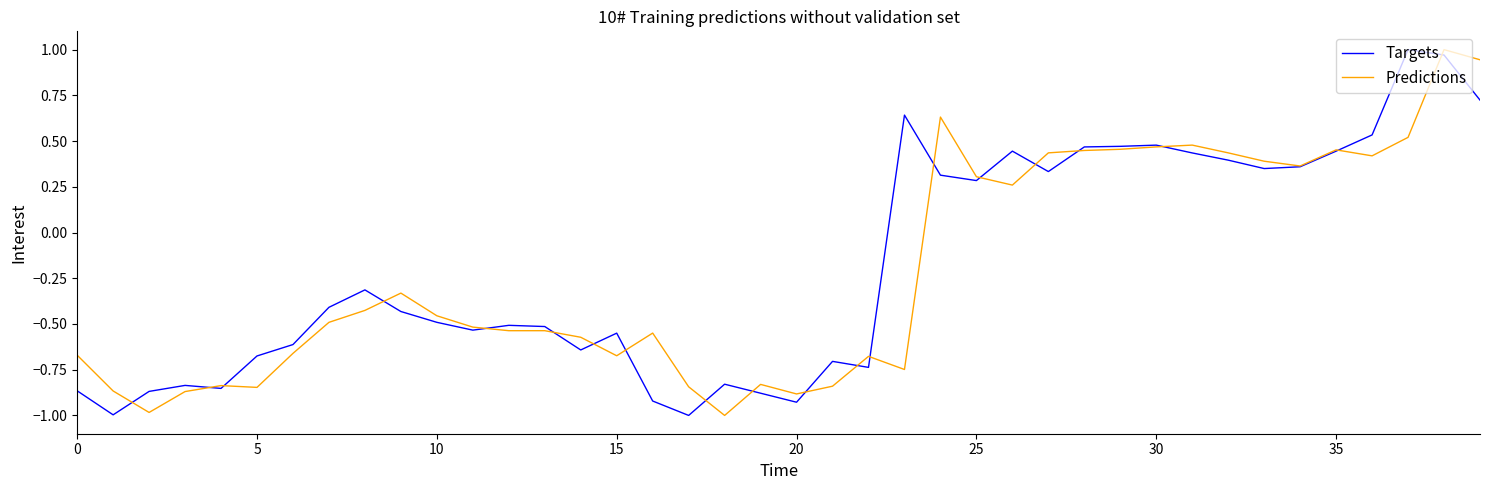

What is the smallest value displayed?

-1.0